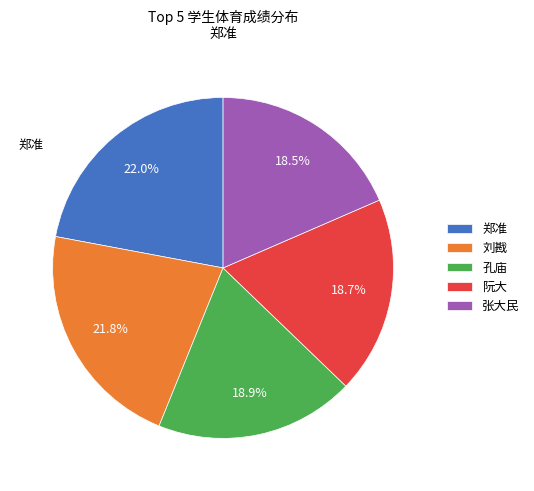

Is there any slice that represents more than half of the pie?

No